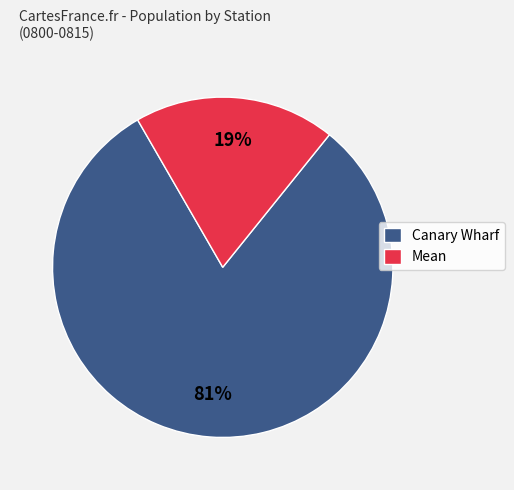

Is Mean the majority of the pie?

No